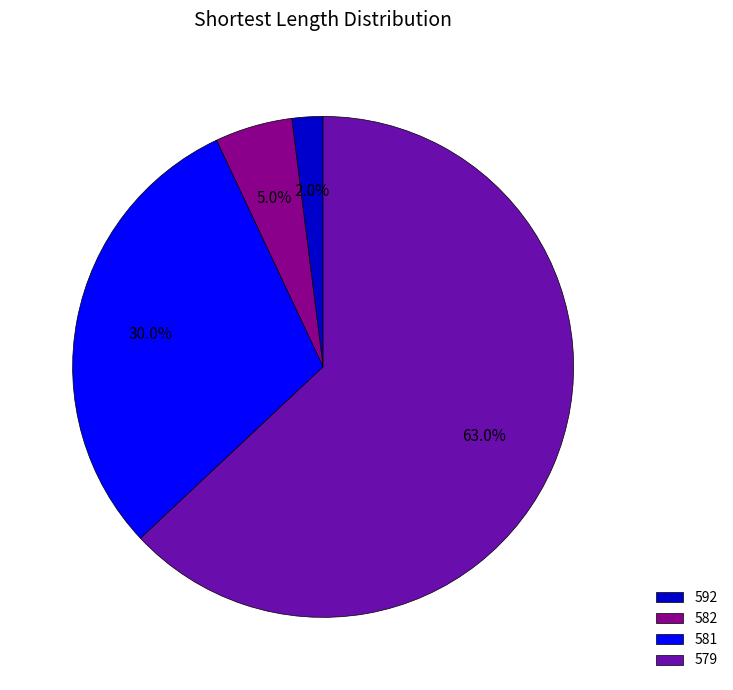

To the nearest percent, what is the combined percentage of 579 and 581?

93%